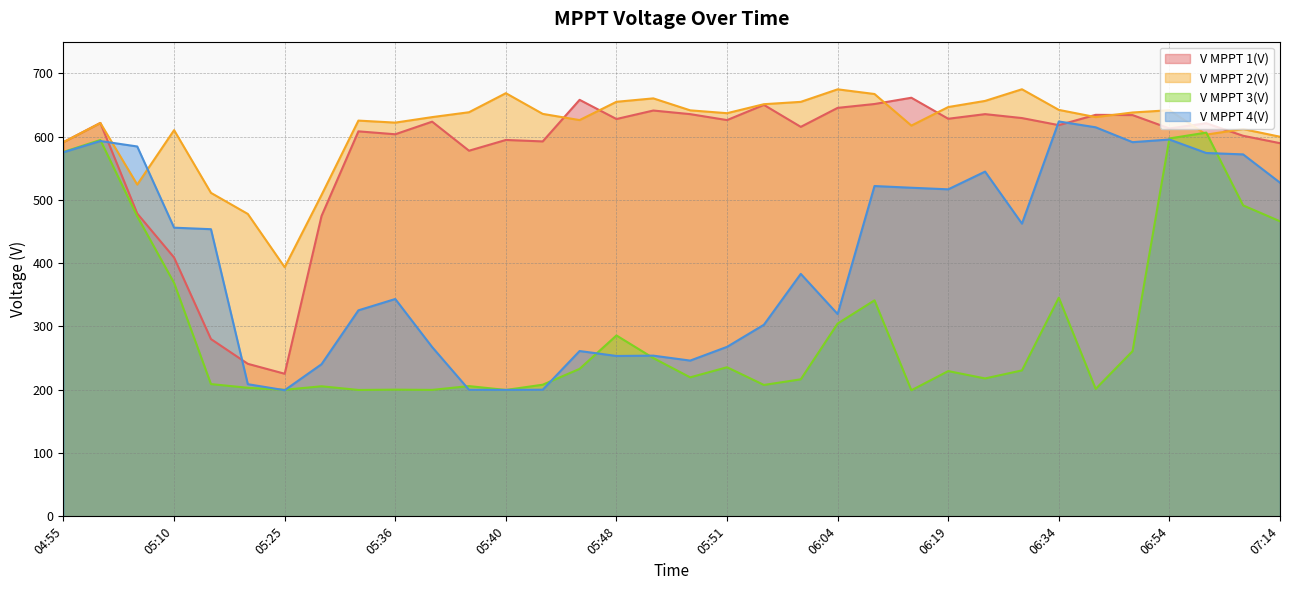

At 06:04, list the series in order from largest to smallest.

V MPPT 2(V), V MPPT 1(V), V MPPT 4(V), V MPPT 3(V)